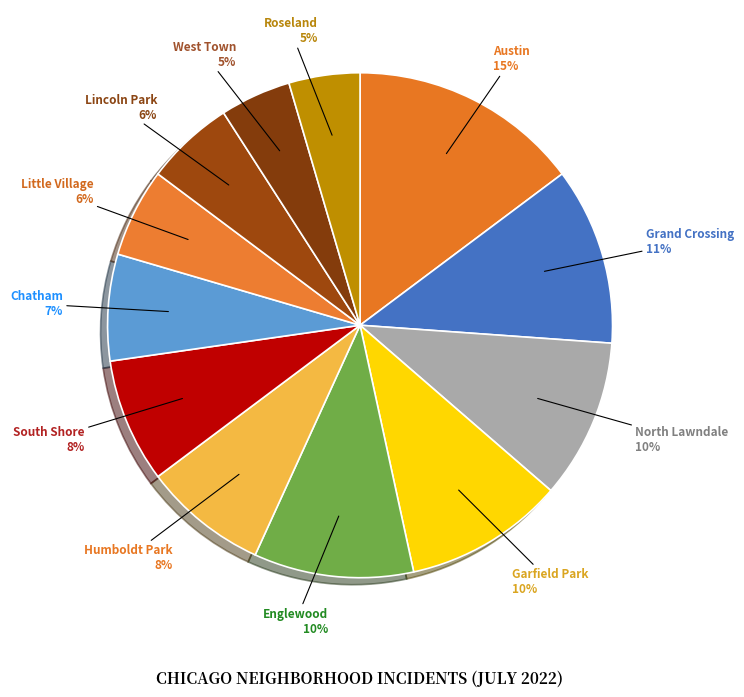

Count the number of slices in the pie.

12